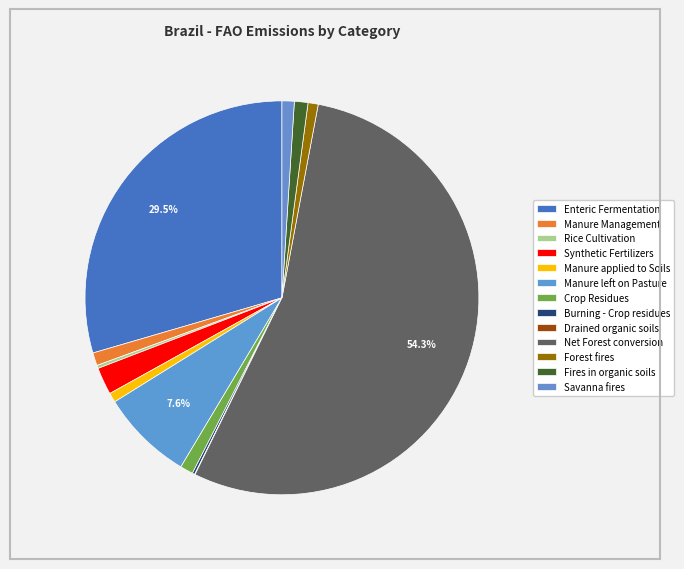

What percentage do Synthetic Fertilizers and Crop Residues together represent?

3.3%